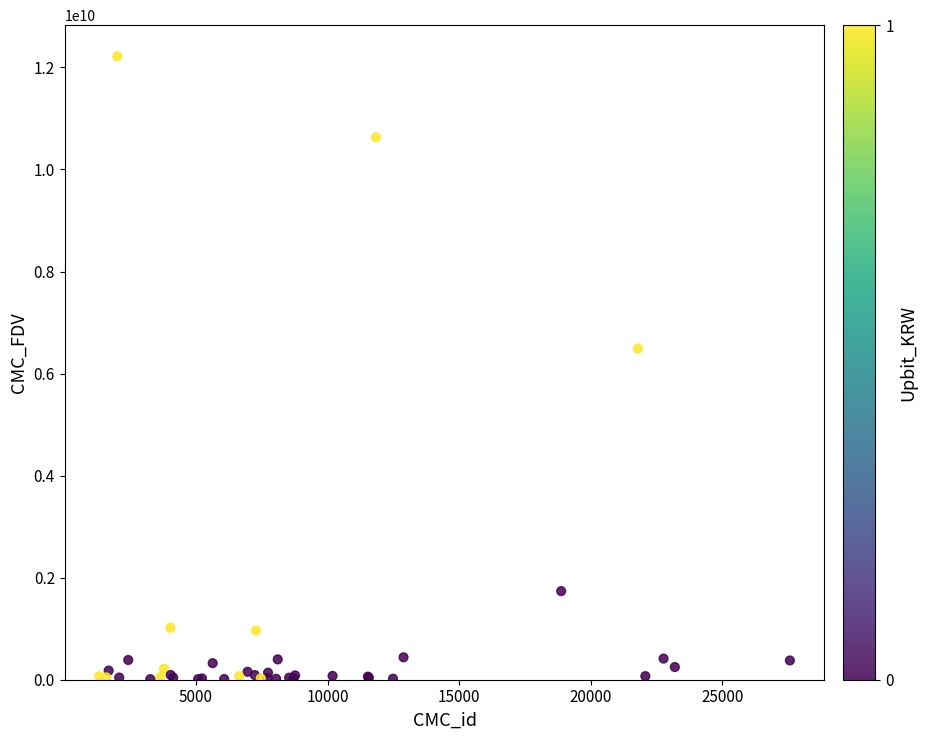

What Y value in the scatter plot is closest to 6114210850?

6490169559.7